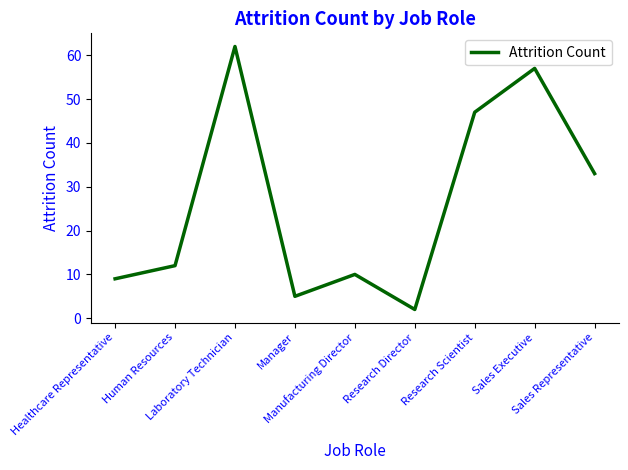

Which label corresponds to the smallest value in the chart?

Research Director